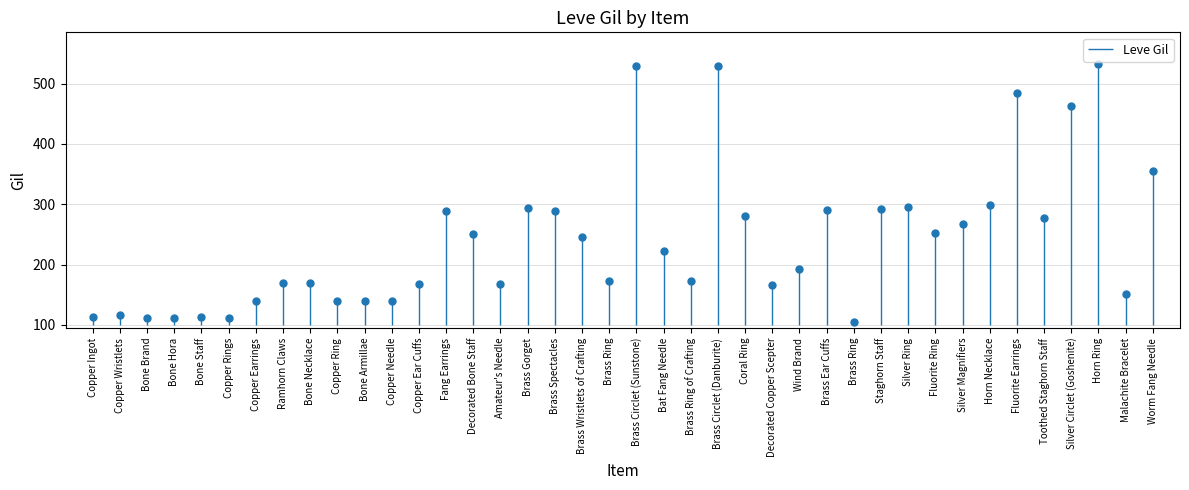

What is the difference between the maximum and minimum values?

427